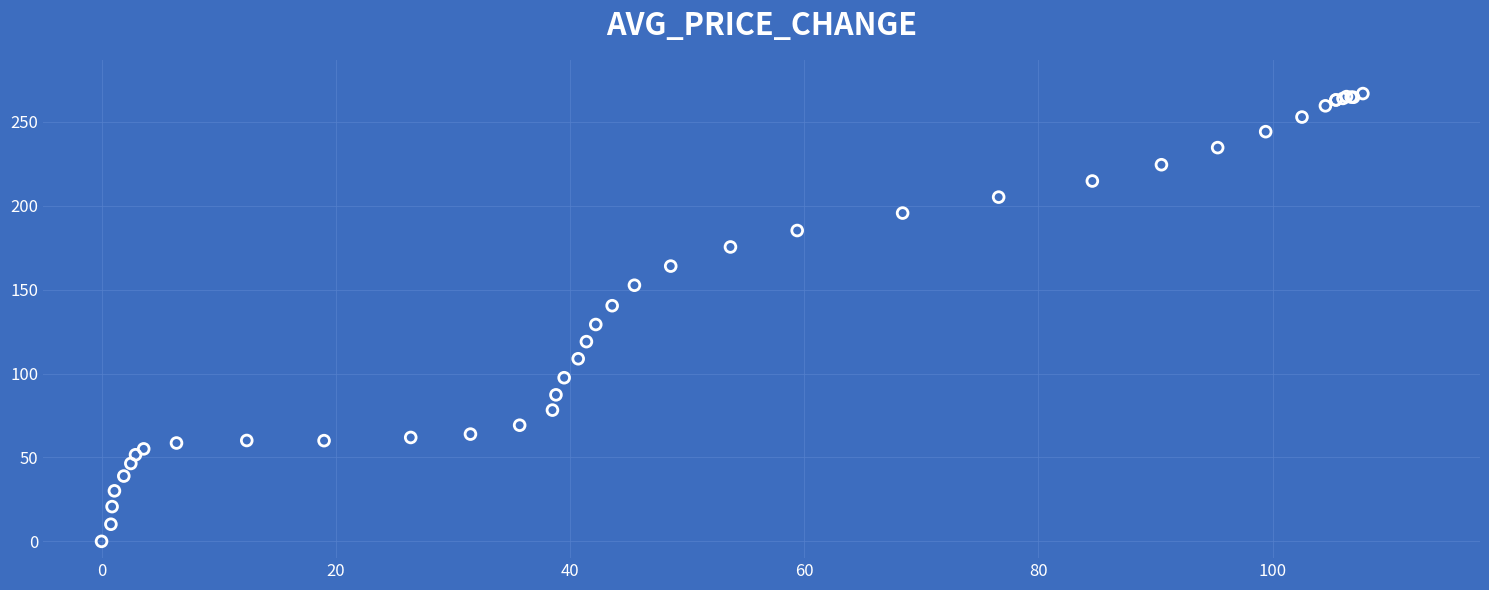

What Y value in the scatter plot is closest to 133?

129.2